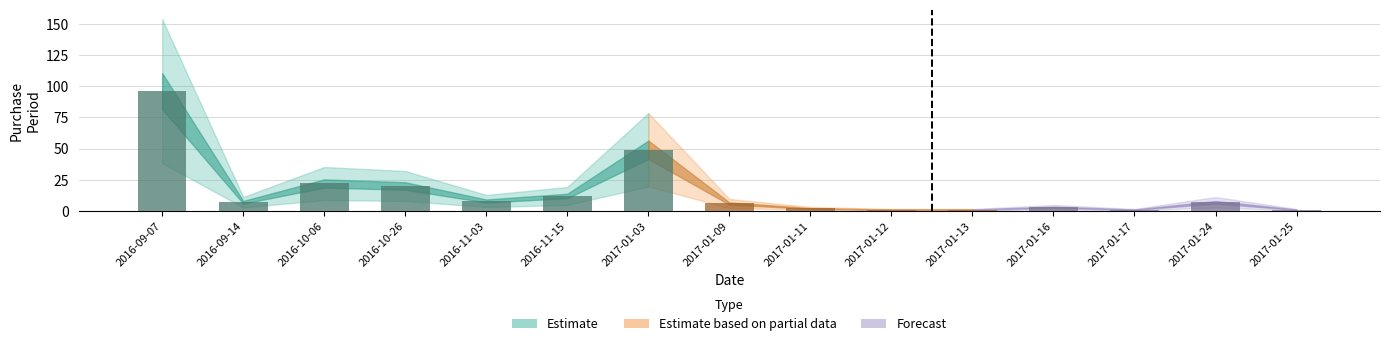

True or false: the data shows 1 at 2017-01-17.

True